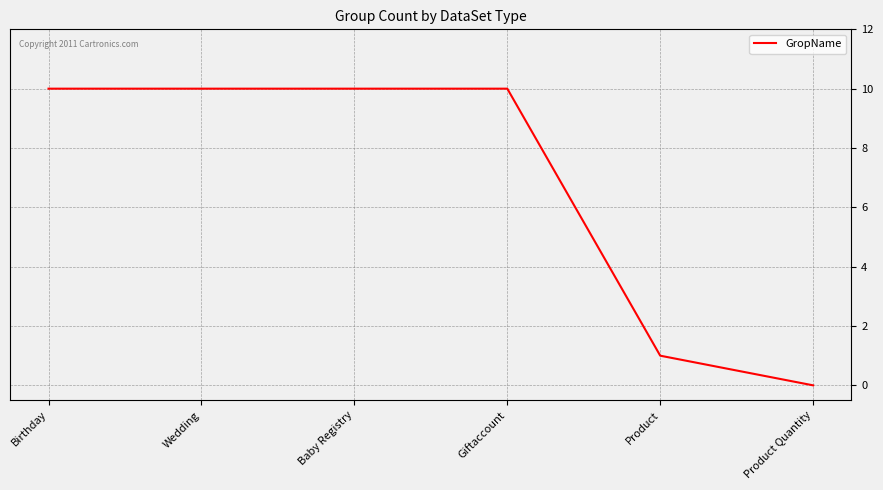

What is the sum of the values at Birthday and Product?

11